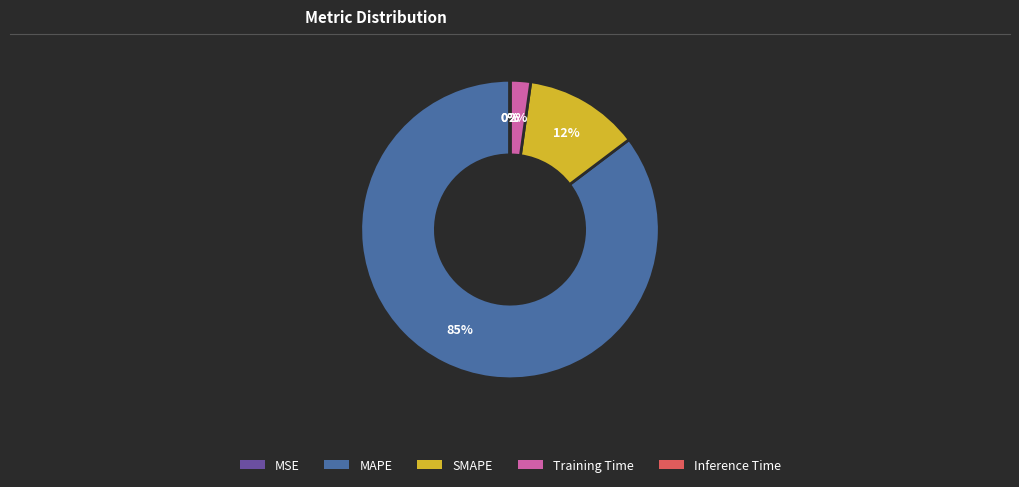

Which category has the smallest portion of the pie?

MSE